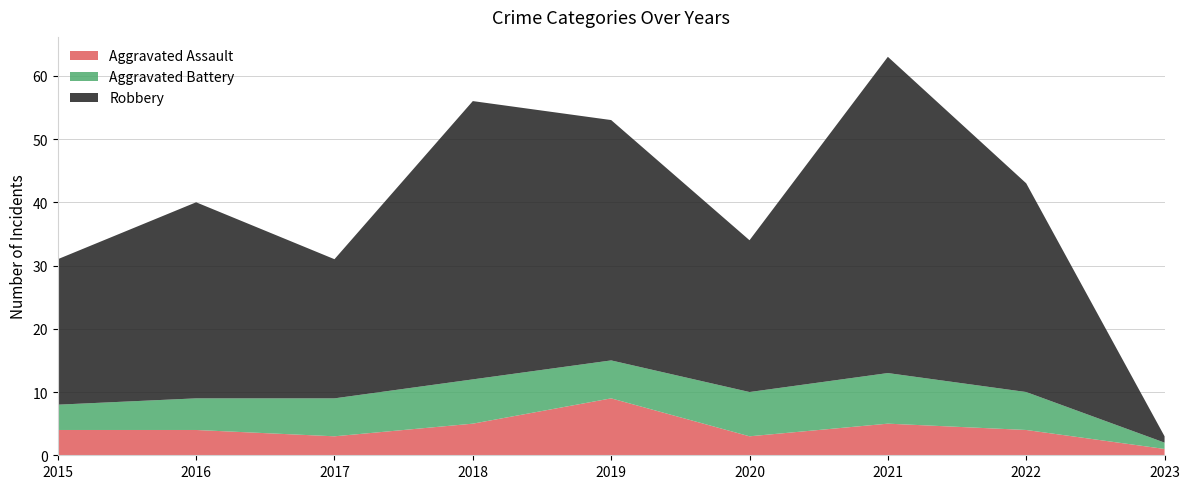

Reading left to right, what are all the values shown in this chart?

Aggravated Assault: 2015=4	2016=4	2017=3	2018=5	2019=9	2020=3	2021=5	2022=4	2023=1
Aggravated Battery: 2015=4	2016=5	2017=6	2018=7	2019=6	2020=7	2021=8	2022=6	2023=1
Robbery: 2015=23	2016=31	2017=22	2018=44	2019=38	2020=24	2021=50	2022=33	2023=1